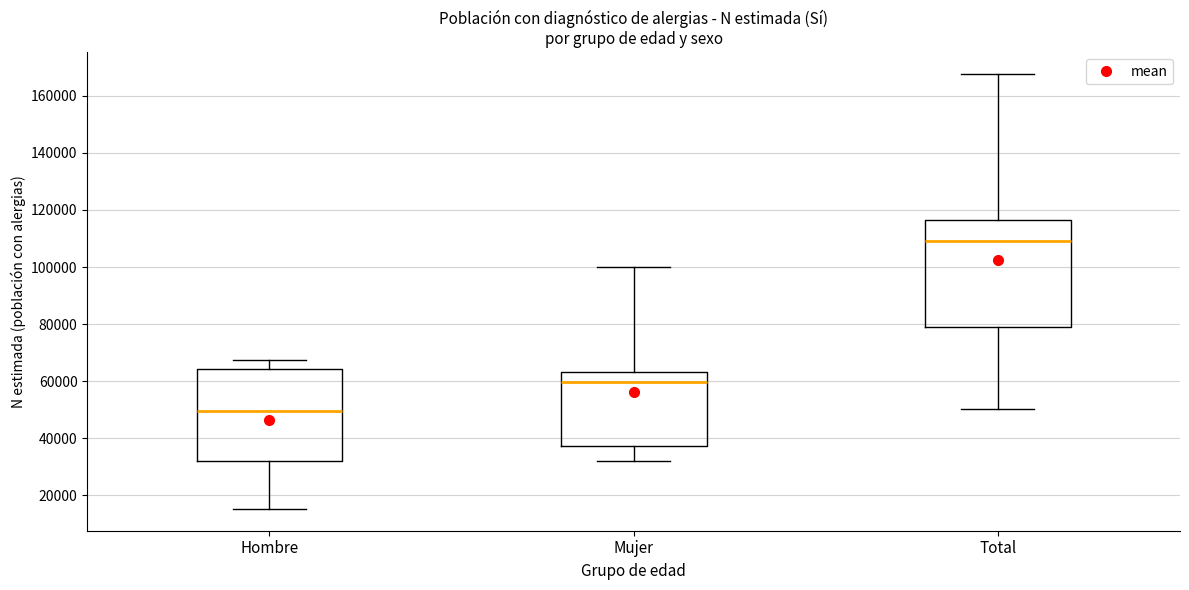

Where does the median line of the box for Hombre sit on the y-axis? The values are not printed on the chart, so give them approximately, as read against the axis.

50000